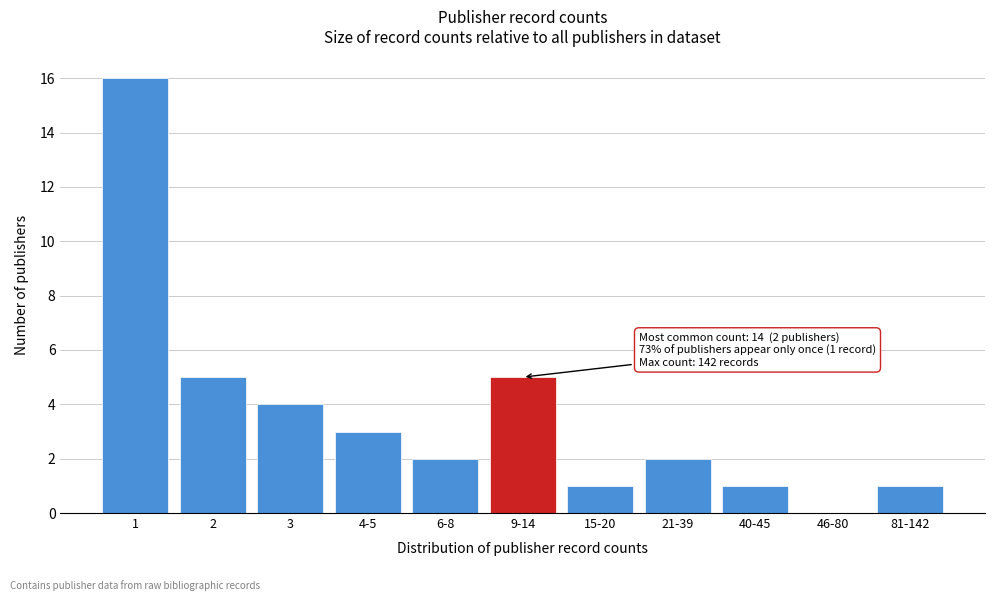

Reading left to right, extract all data points from this chart.

1=16	2=5	3=4	4-5=3	6-8=2	9-14=5	15-20=1	21-39=2	40-45=1	46-80=0	81-142=1